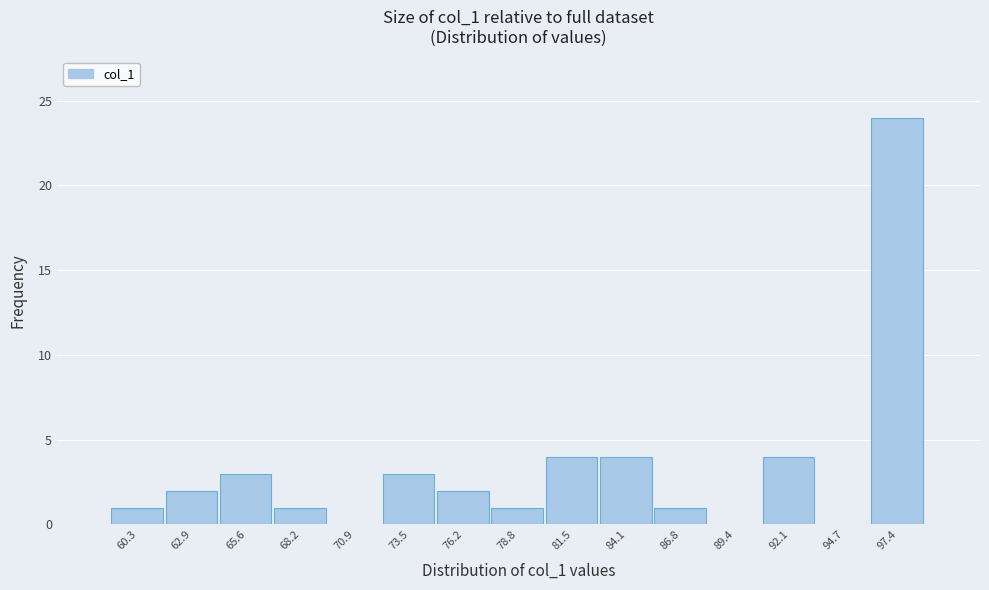

Reading right to left, transcribe all the data shown in this chart.

97.4=24	94.7=0	92.1=4	89.4=0	86.8=1	84.1=4	81.5=4	78.8=1	76.2=2	73.5=3	70.9=0	68.2=1	65.6=3	62.9=2	60.3=1